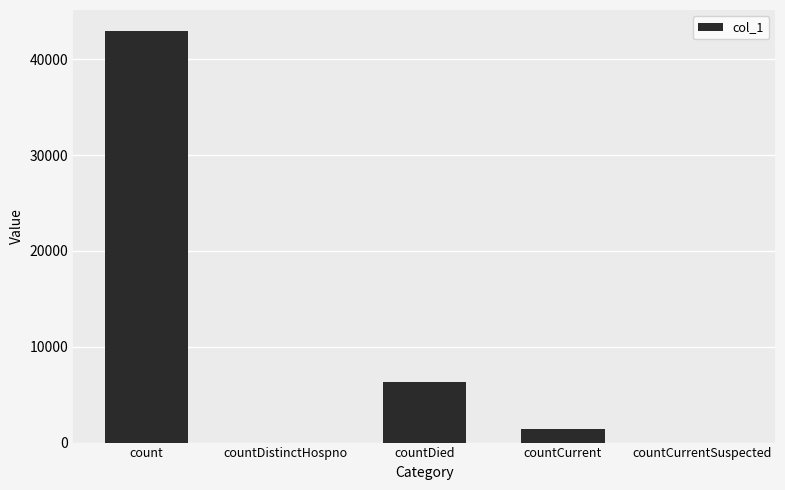

Which has a higher value, countCurrent or countDied?

countDied